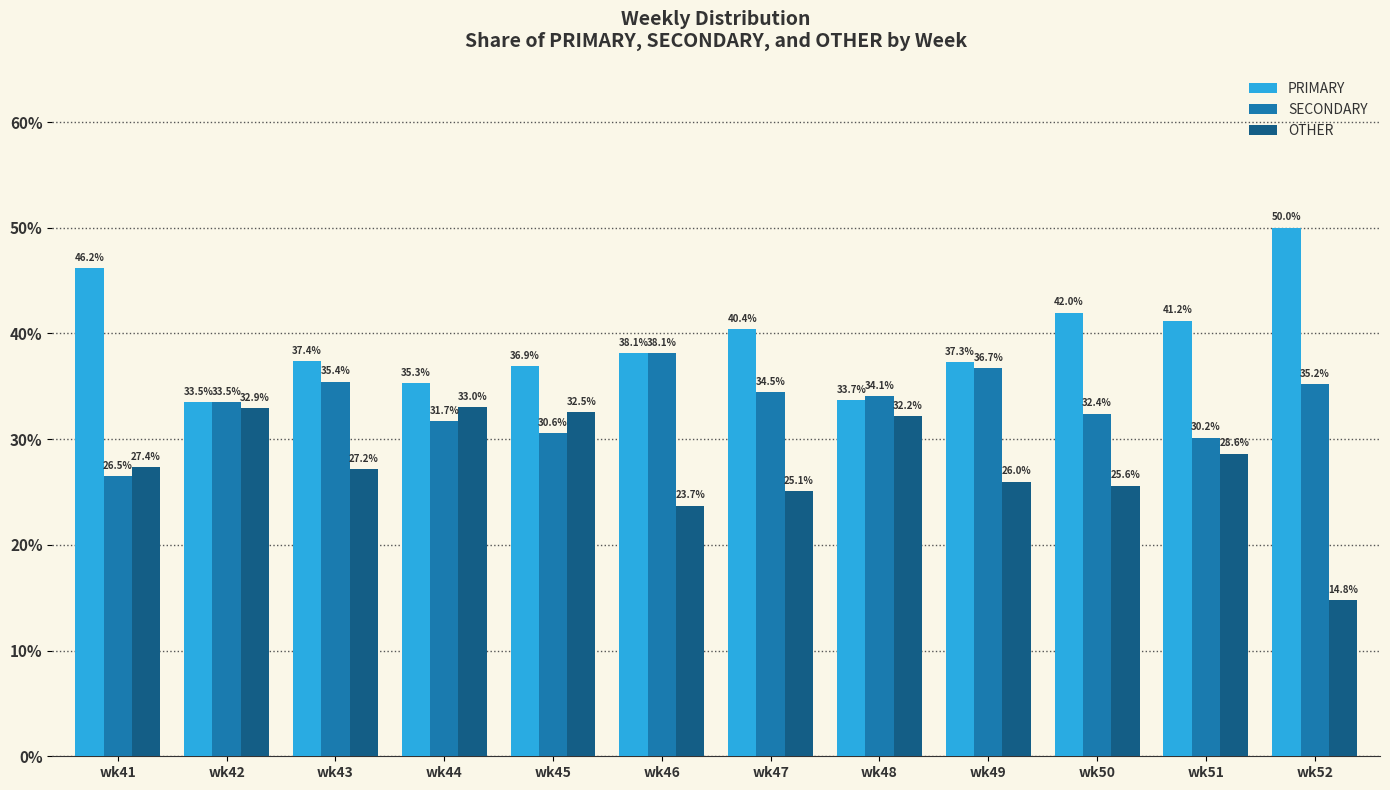

What is the difference between the second highest and second lowest values in the SECONDARY series?

6.5